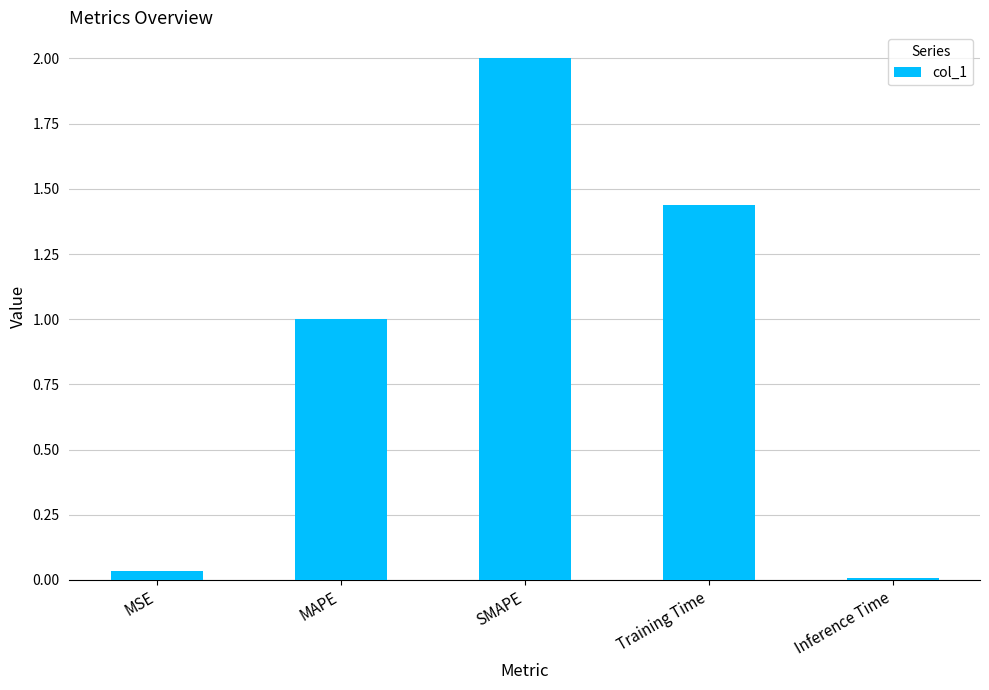

The chart shows a value of 0.4 at Training Time. True or false?

False